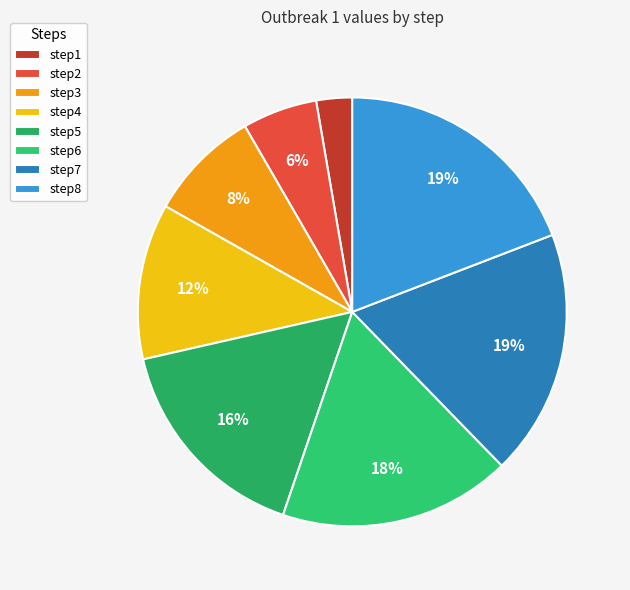

To the nearest percent, what is the difference between the step4 and step7 slice percentages?

7%